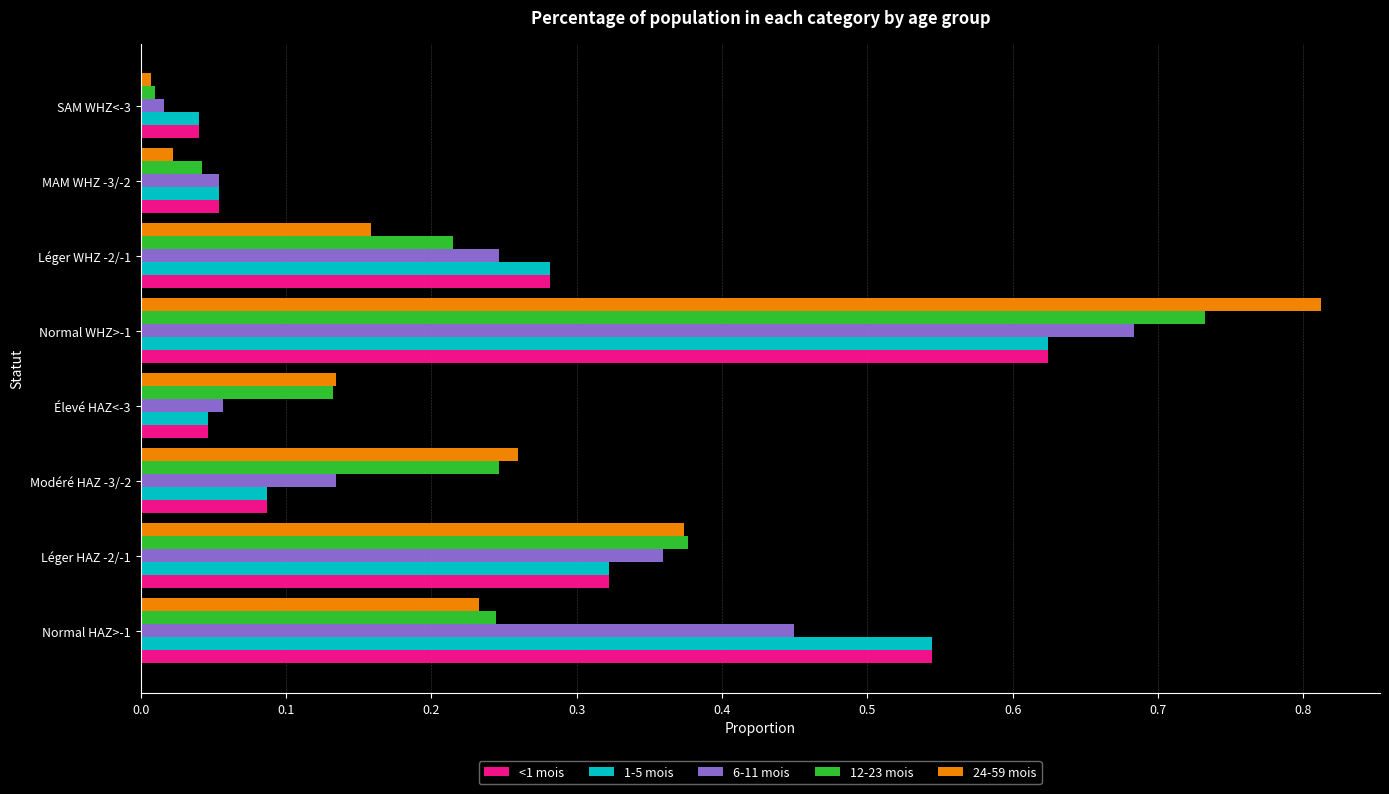

What is the sum of all 24-59 mois values?

2.0